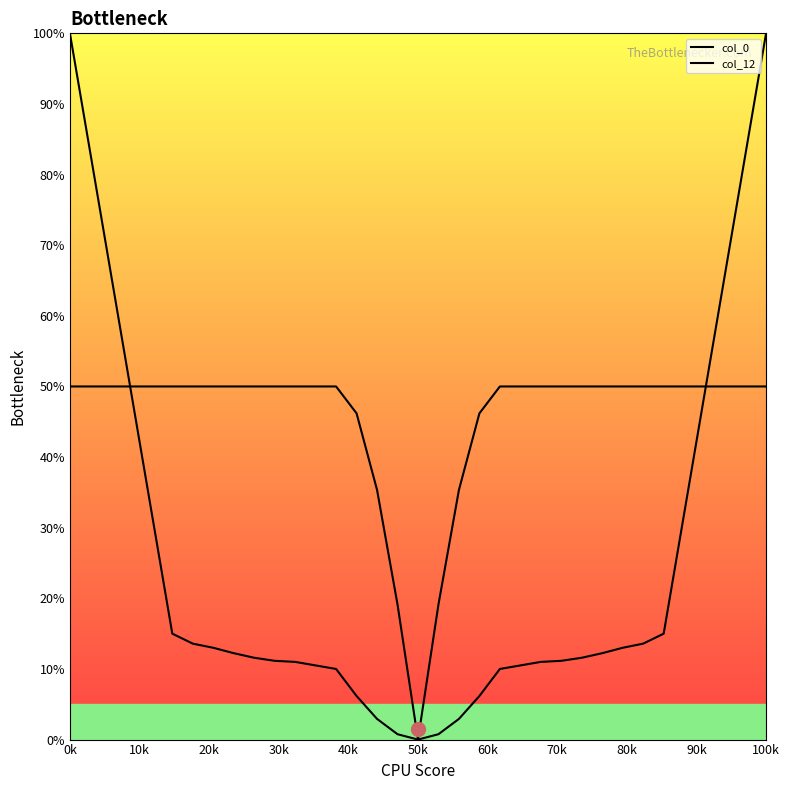

Is this an area chart (filled region under the line)?

No